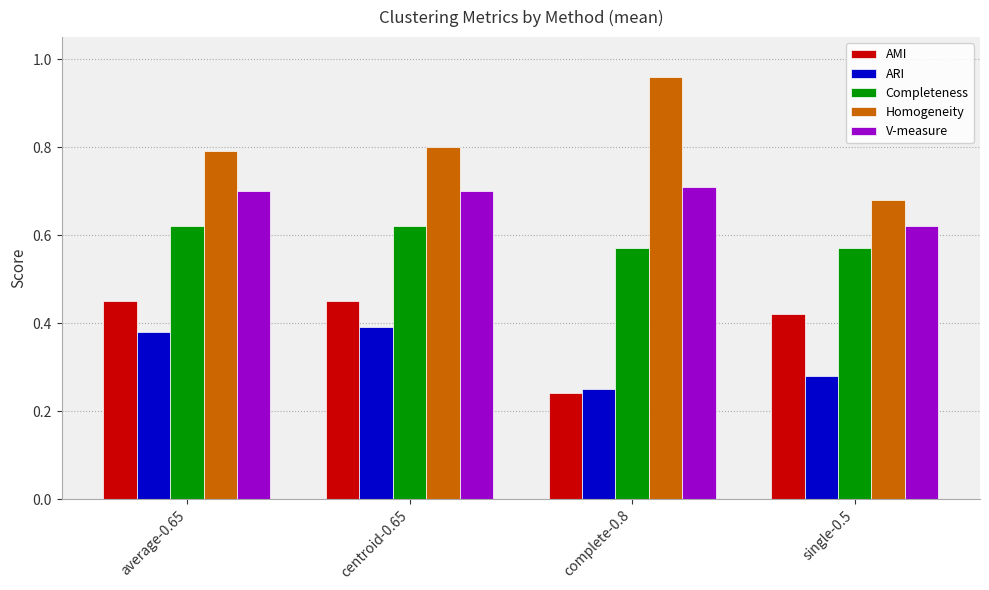

What is the label of the 1st bar from the right?

single-0.5